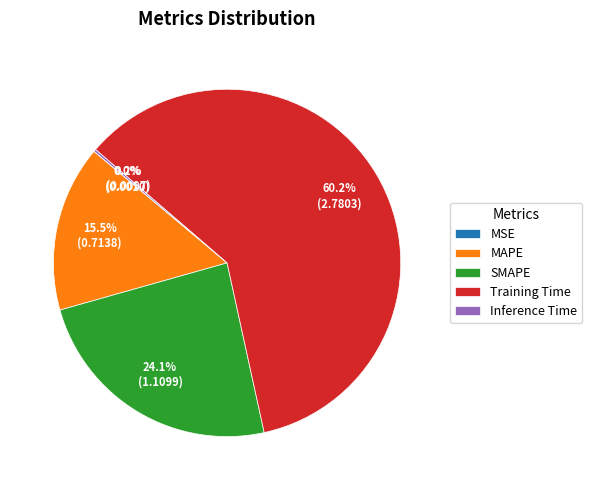

True or false: Training Time accounts for 60% of the total.

True